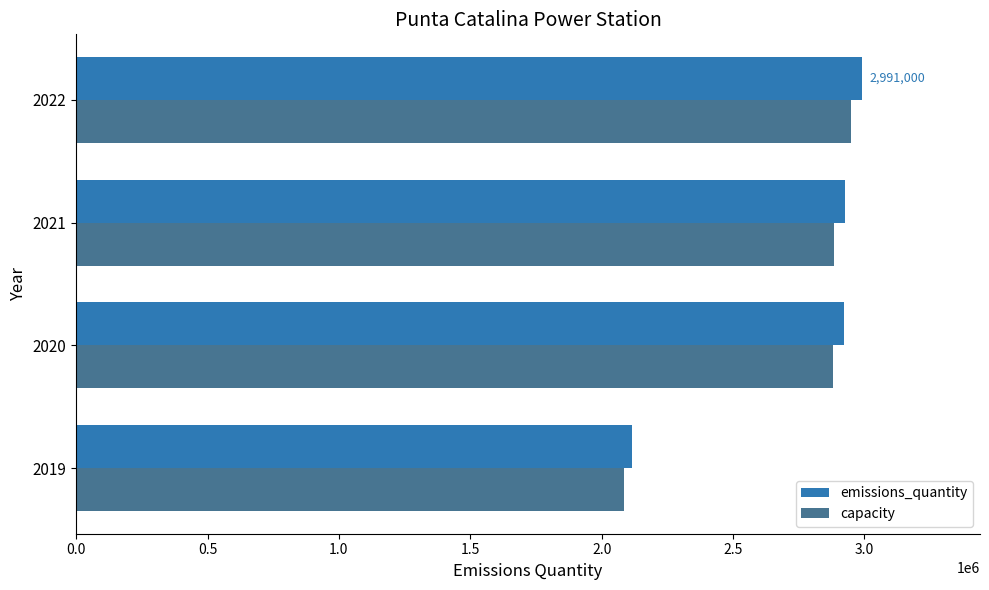

What is the minimum value shown in the chart?

2084000